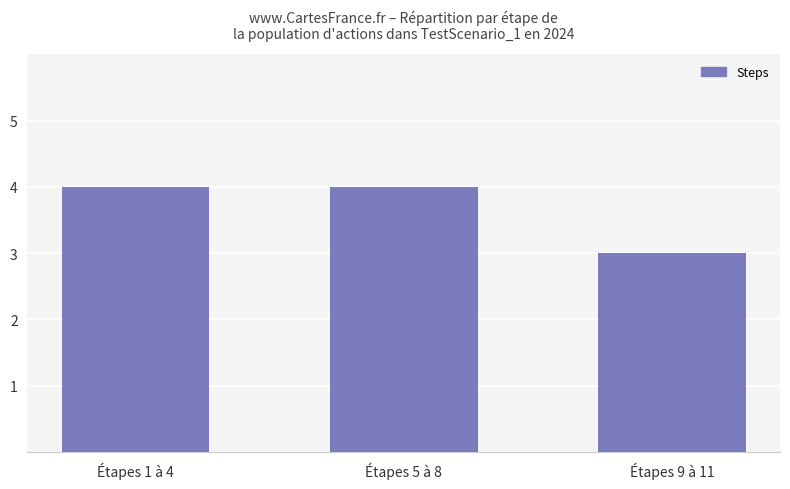

What is the label of the 2nd bar from the right?

Étapes 5 à 8